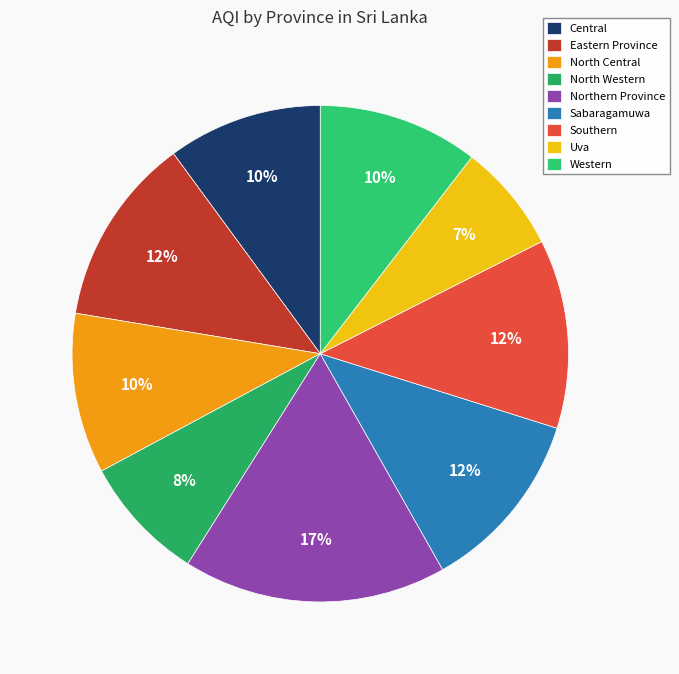

To the nearest percent, what portion does Eastern Province represent?

12%